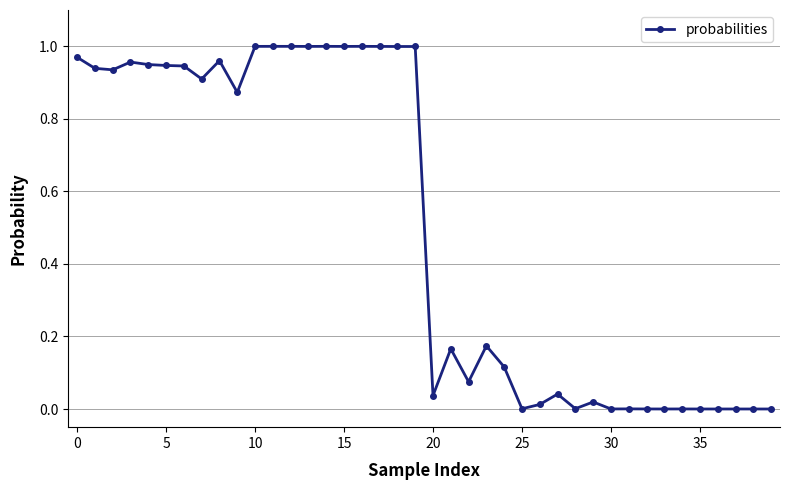

What is the average value?

0.5